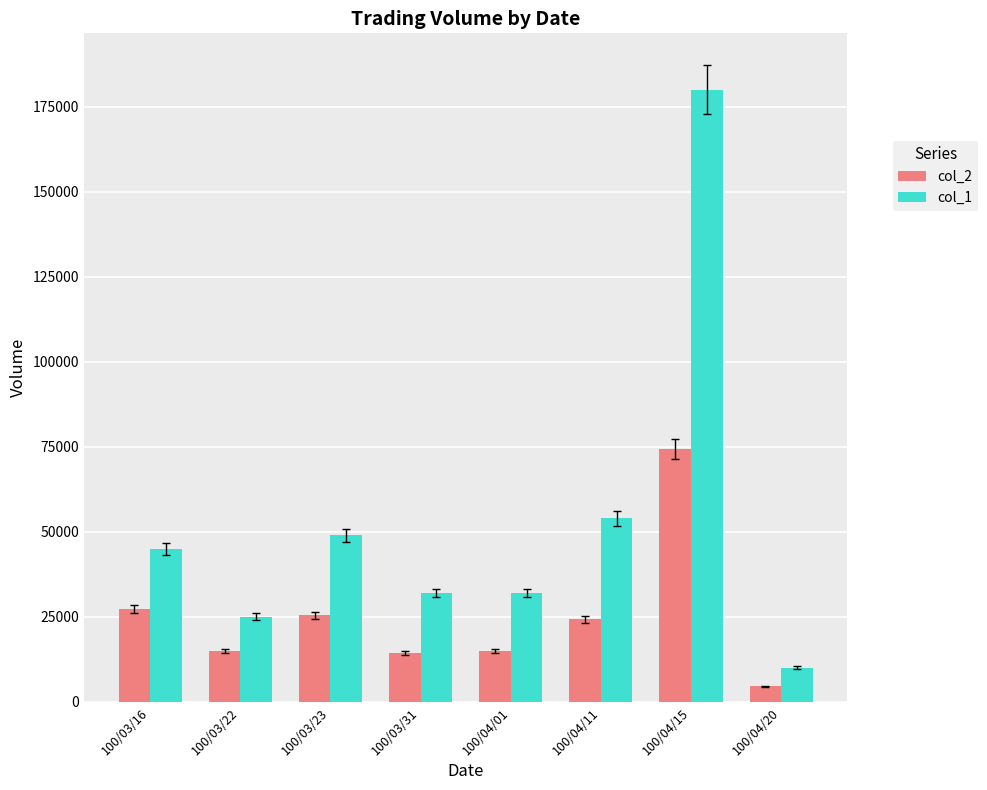

List the series in order of their overall mean, highest first.

col_1, col_2